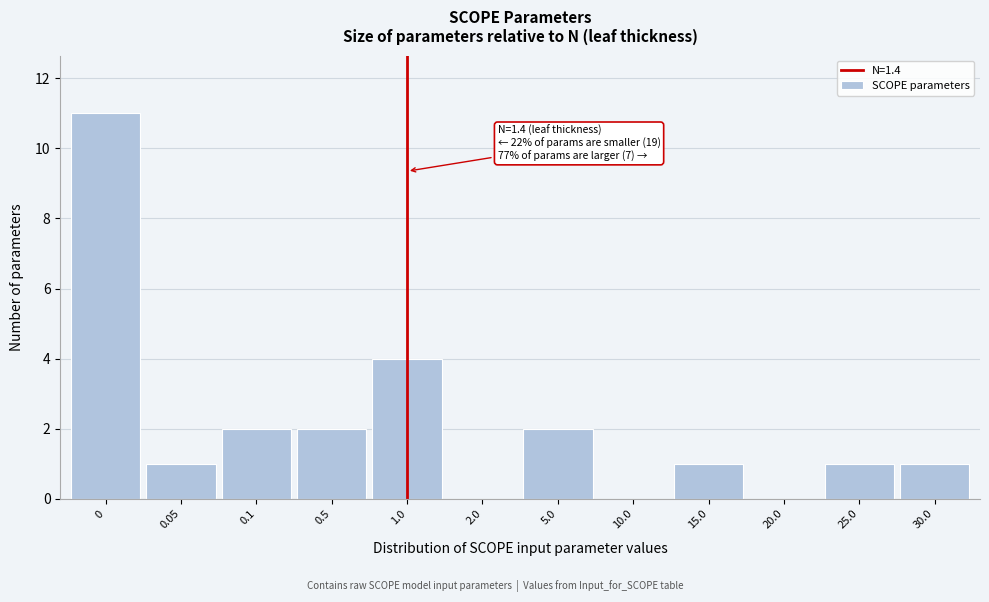

Reading right to left, extract all data points from this chart.

30.0=1	25.0=1	20.0=0	15.0=1	10.0=0	5.0=2	2.0=0	1.0=4	0.5=2	0.1=2	0.05=1	0=11